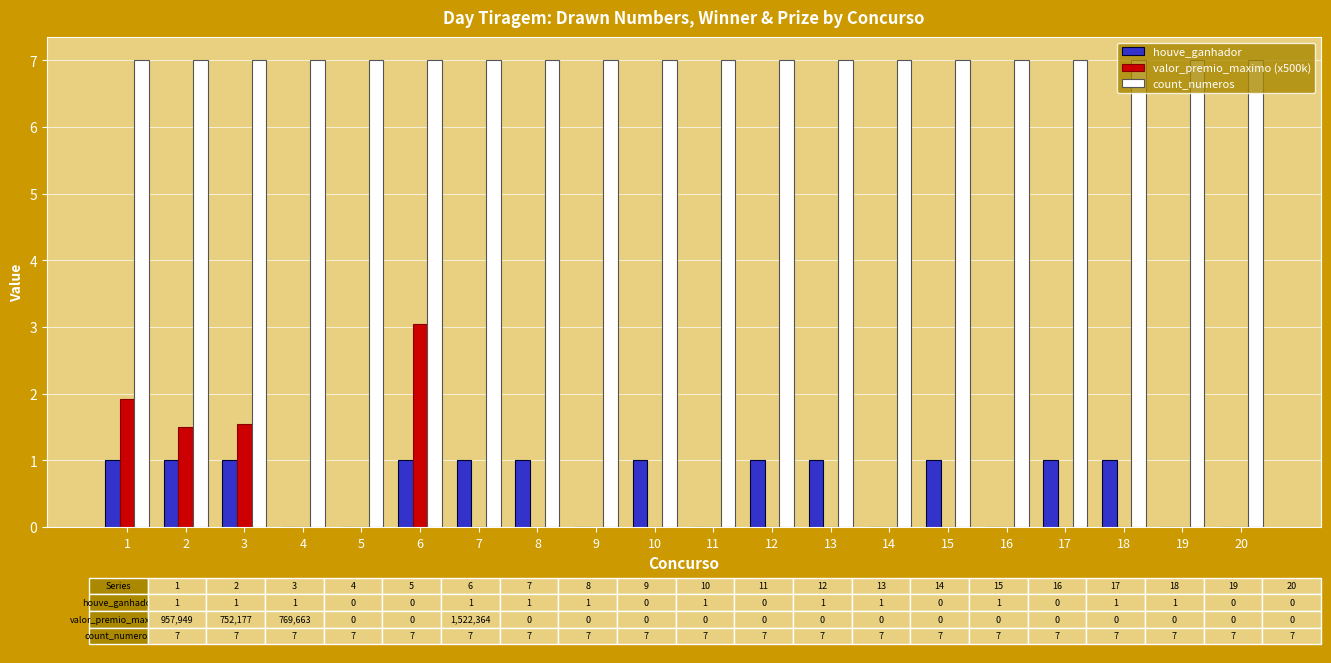

The value of count_numeros at 5 is 3.0. True or false?

False